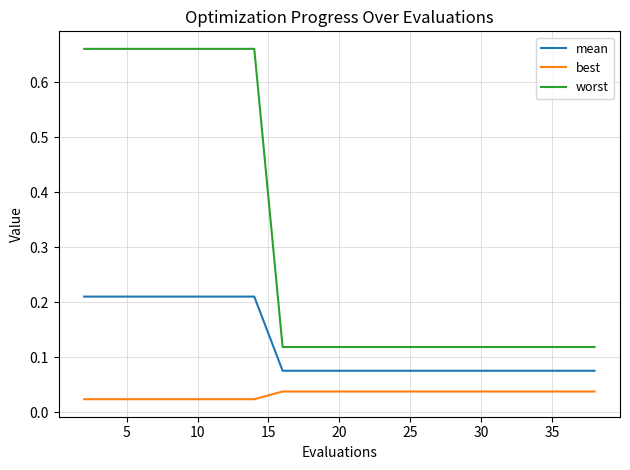

True or false: worst and best intersect in this chart.

False